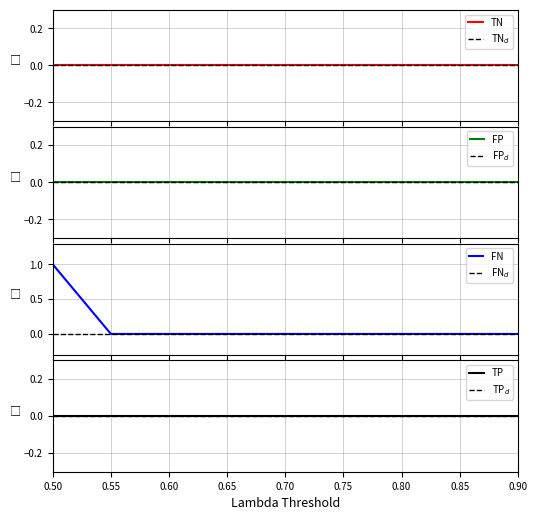

Which series has the largest range (max minus min)?

False Negatives (FN)